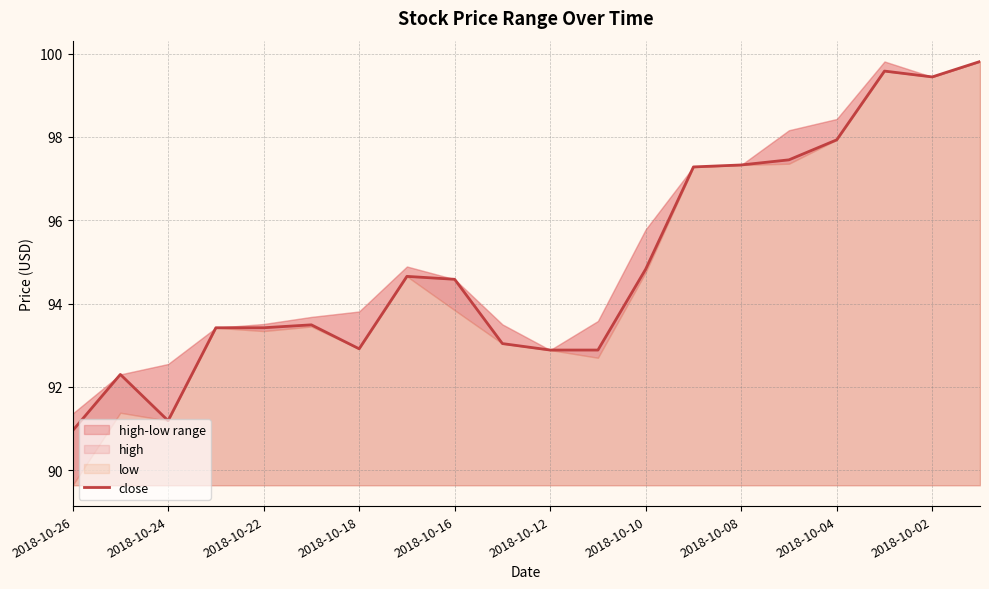

At which label does close reach its minimum?

2018-10-26